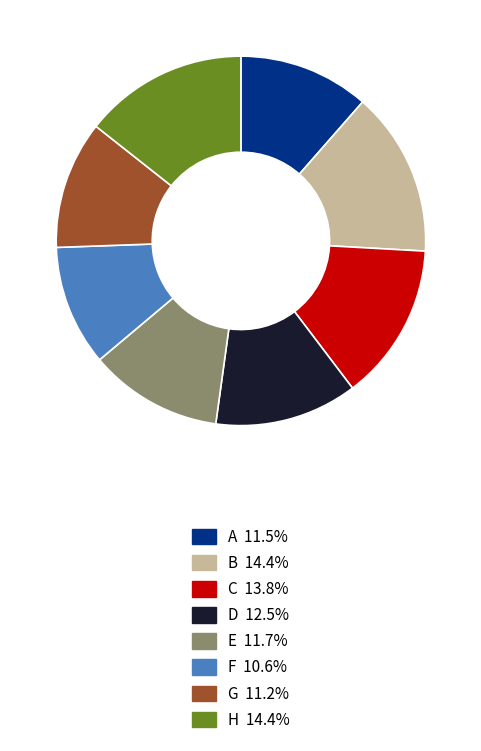

Which slice is the smallest?

F